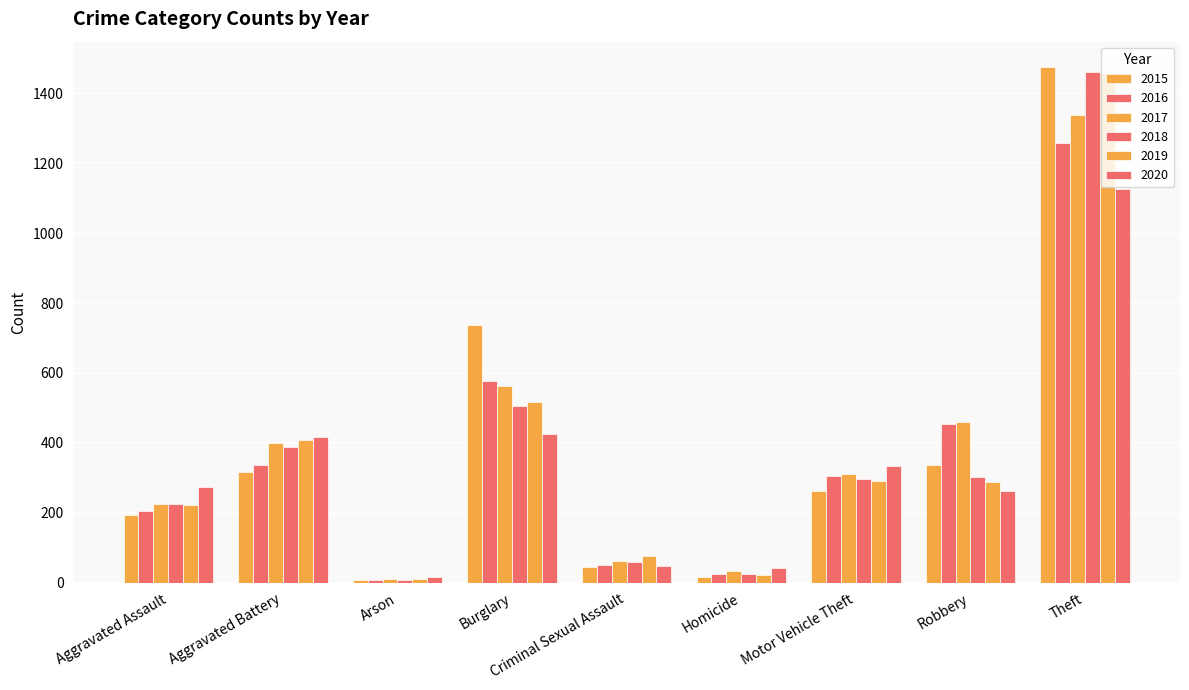

What position from the left is Motor Vehicle Theft?

7